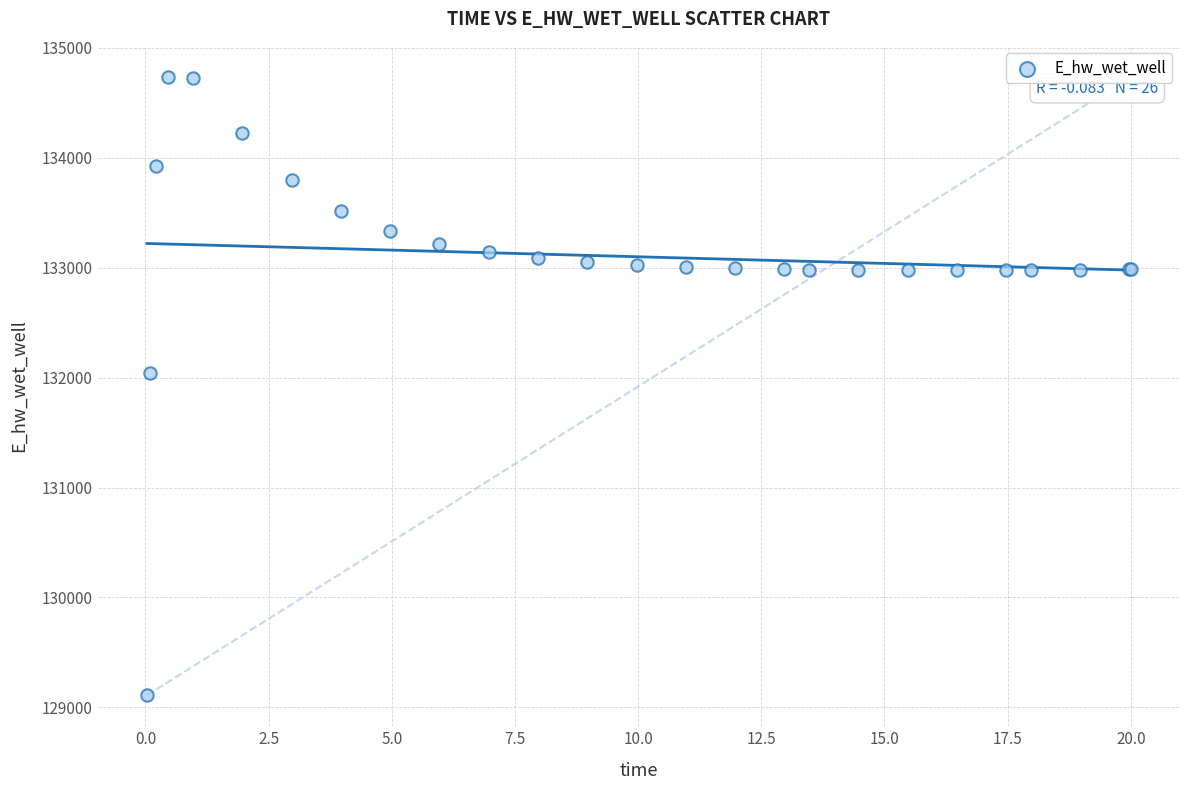

What Y value in the scatter plot is closest to 131922?

132045.5